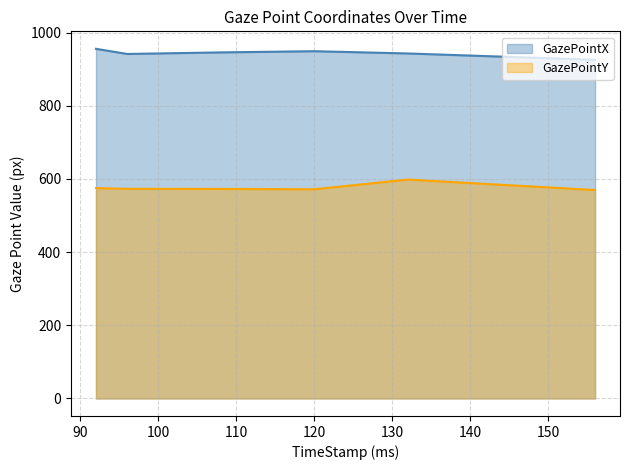

True or false: GazePointY and GazePointX cross at least once.

False